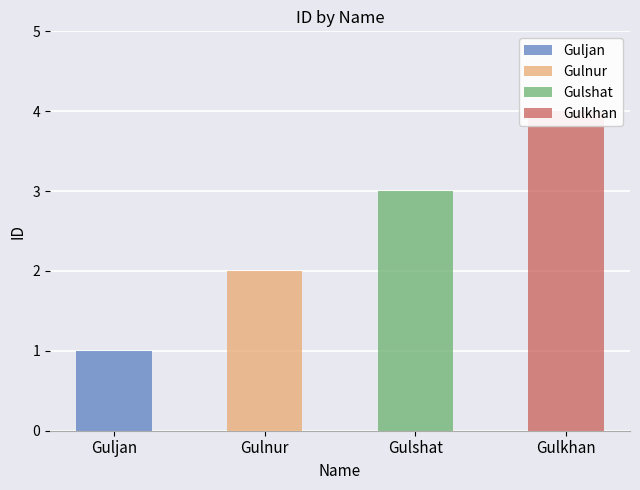

Is it true that the value at Gulshat is 3?

True